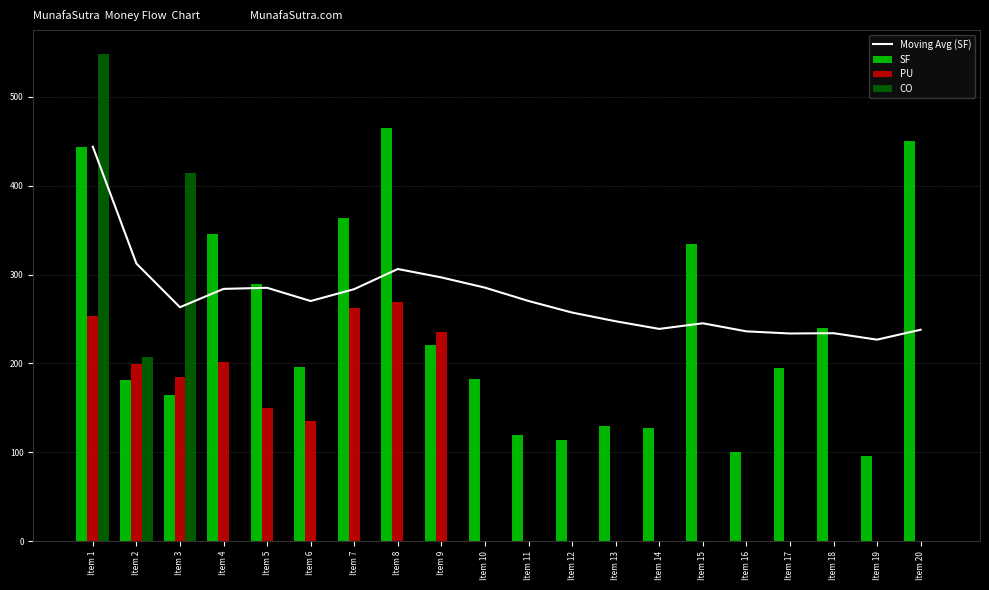

What is the sum of all SF values?

4760